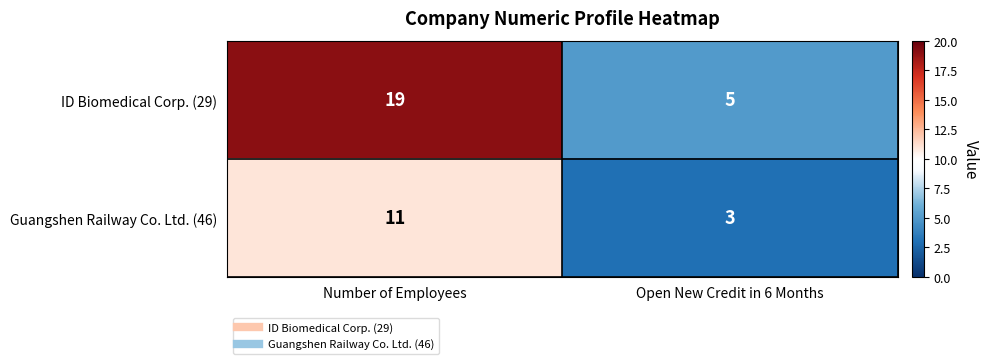

Is it true that ID Biomedical Corp. (29) equals 19 at Number of Employees?

True